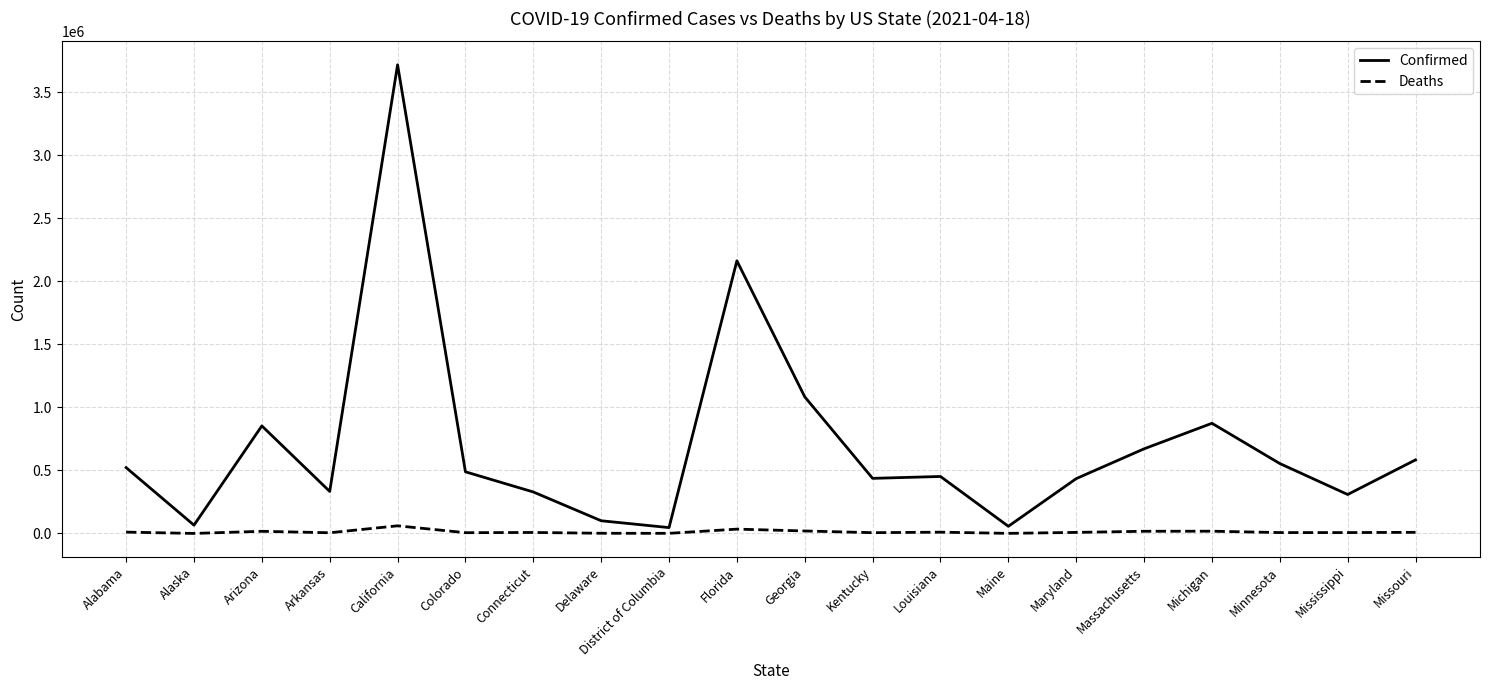

How many distinct data groups are displayed?

2